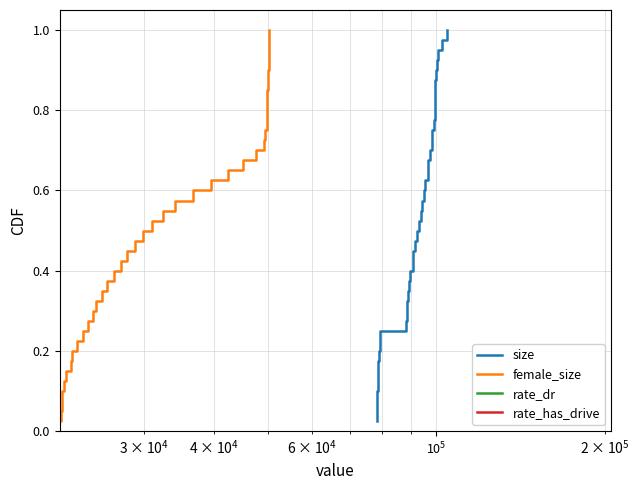

How many lines are shown in the chart?

4